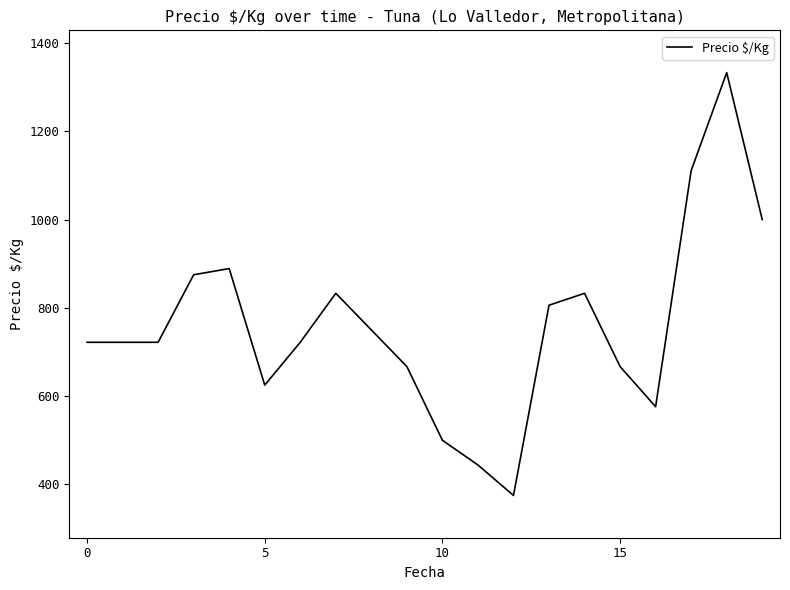

What is the maximum value shown in the chart?

1333